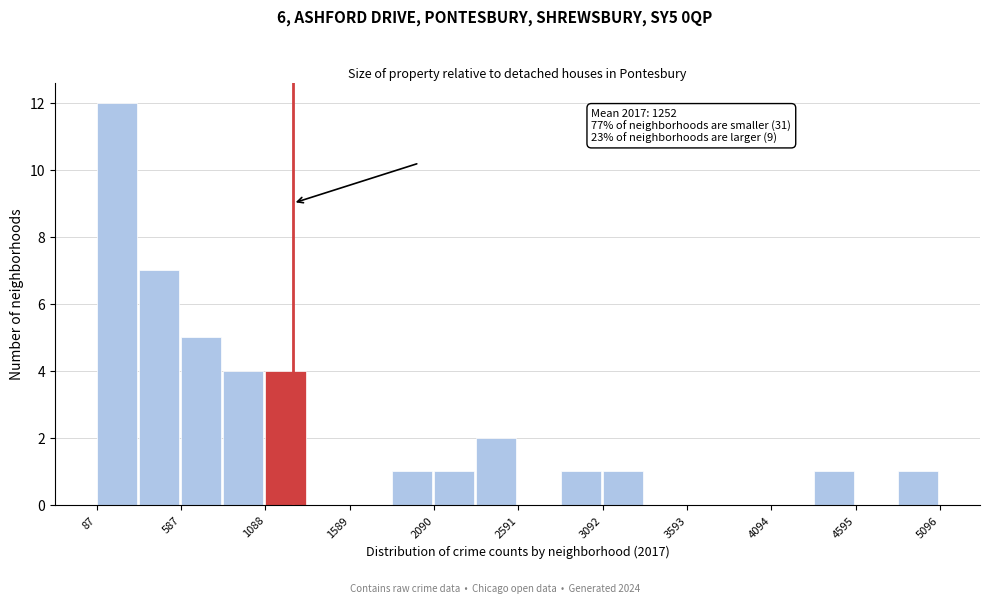

Read against the x-axis, roughly where is the centre of the tallest bar?

200